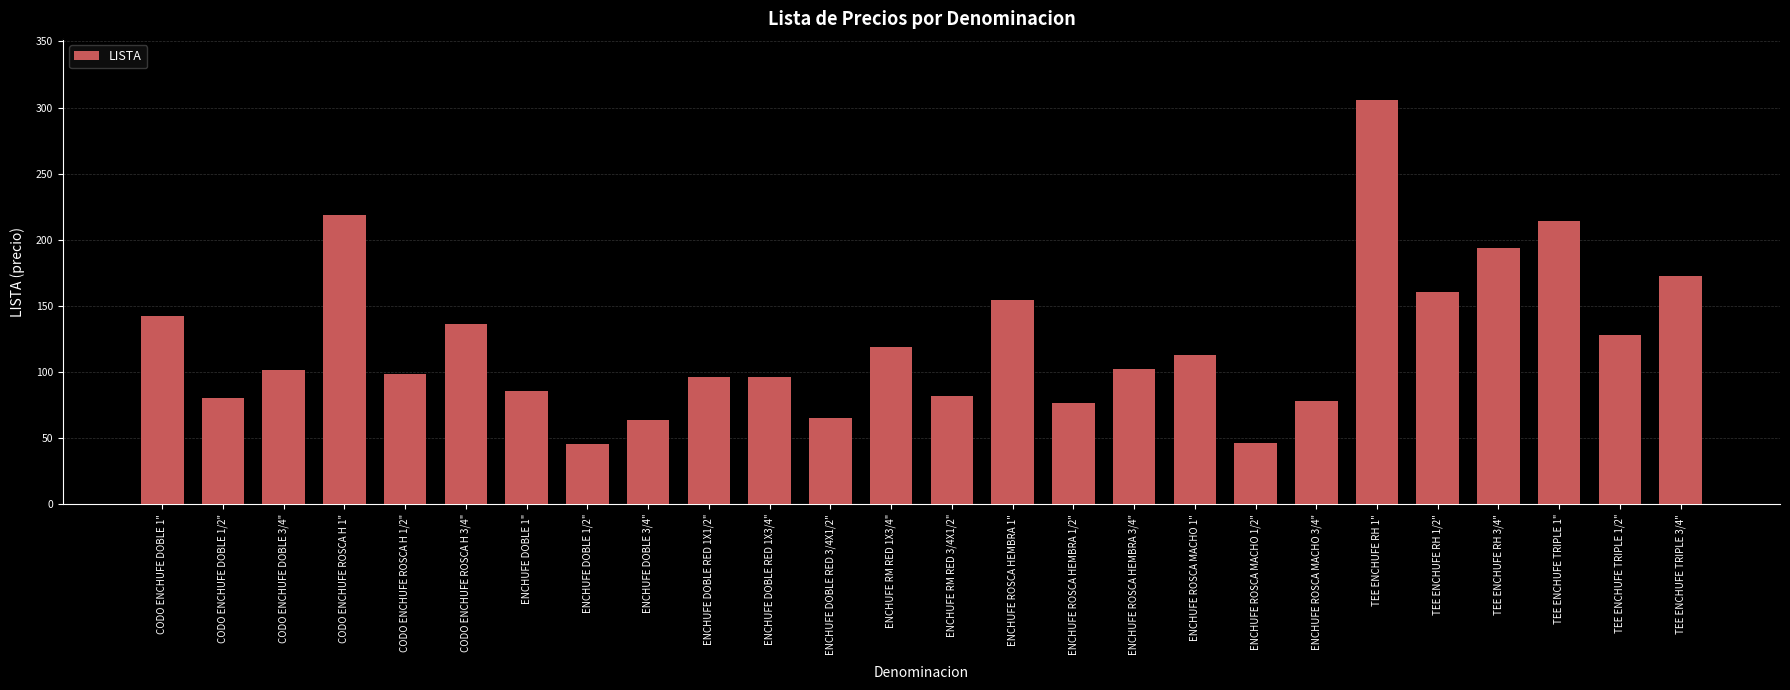

The value at TEE ENCHUFE TRIPLE 1" is 335.6. True or false?

False